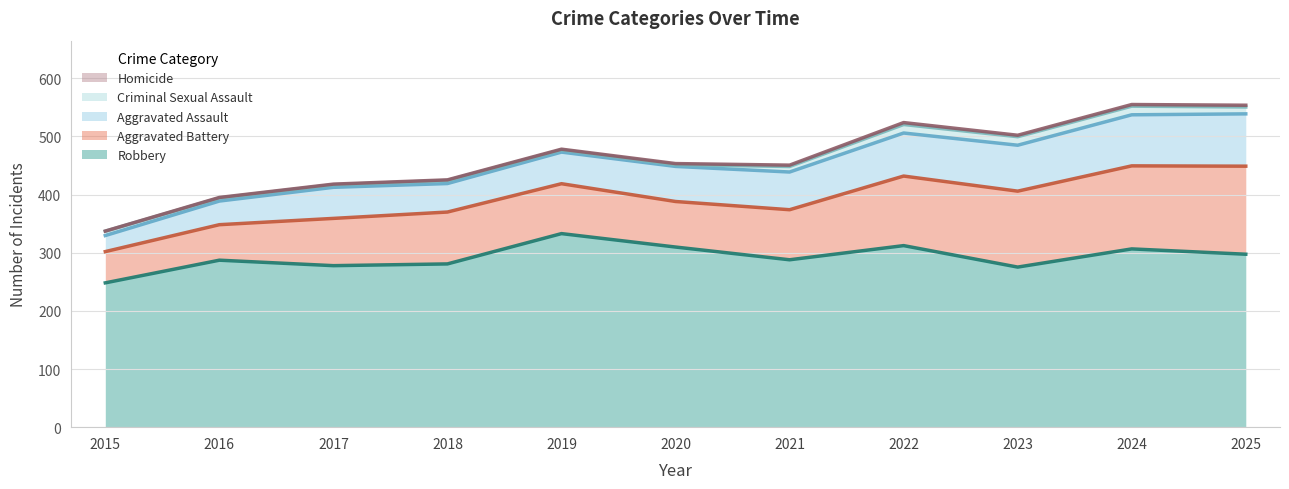

What is the total value across all series at 2025?

553.7